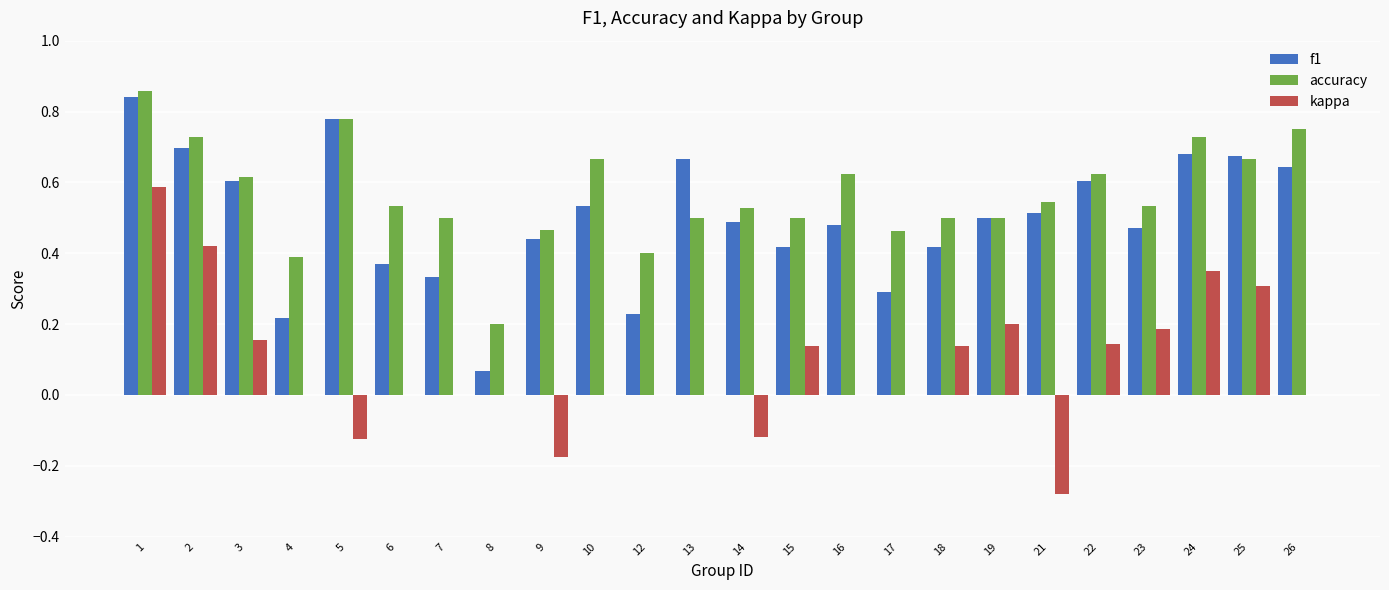

Is it true that f1 equals 0.7 at 2?

True